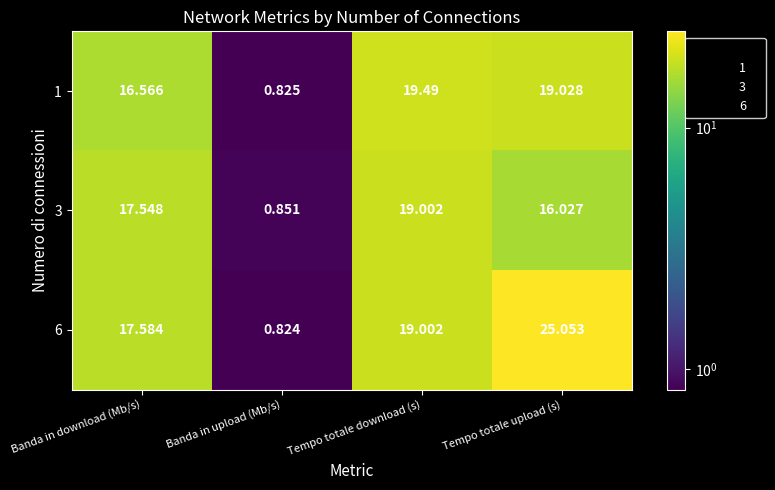

Where is 3 nearest to the value 9?

Tempo totale upload (s)